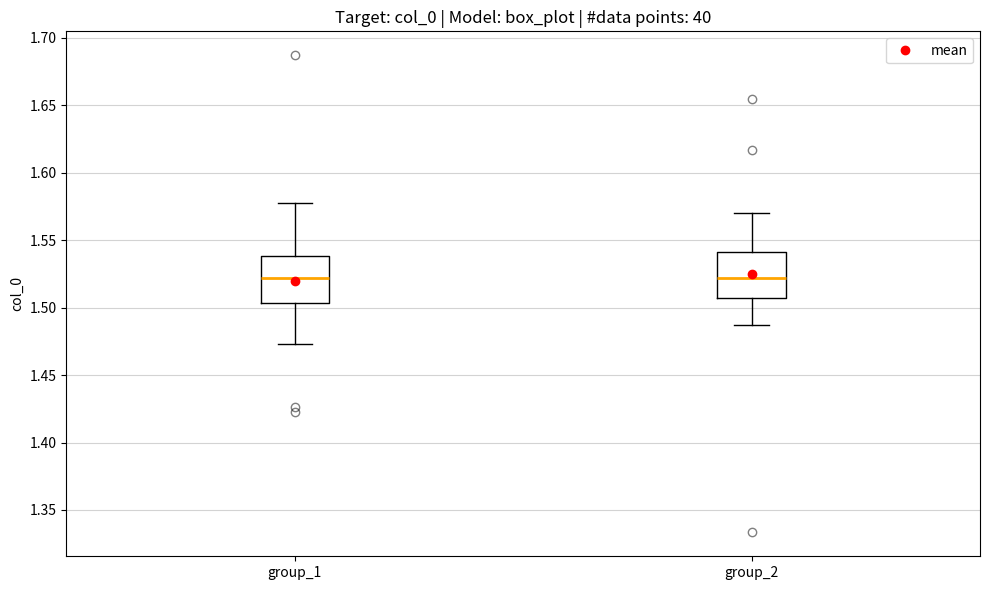

Reading left to right, transcribe this box plot: for each box, give where its median line is, the range the box spans, and where its two whiskers end, as read against the y-axis. The values are not printed on the chart, so give them approximately, as read against the axis.

group_1: median 1.520, box 1.505 to 1.540, whiskers 1.475 to 1.575
group_2: median 1.520, box 1.505 to 1.540, whiskers 1.485 to 1.570